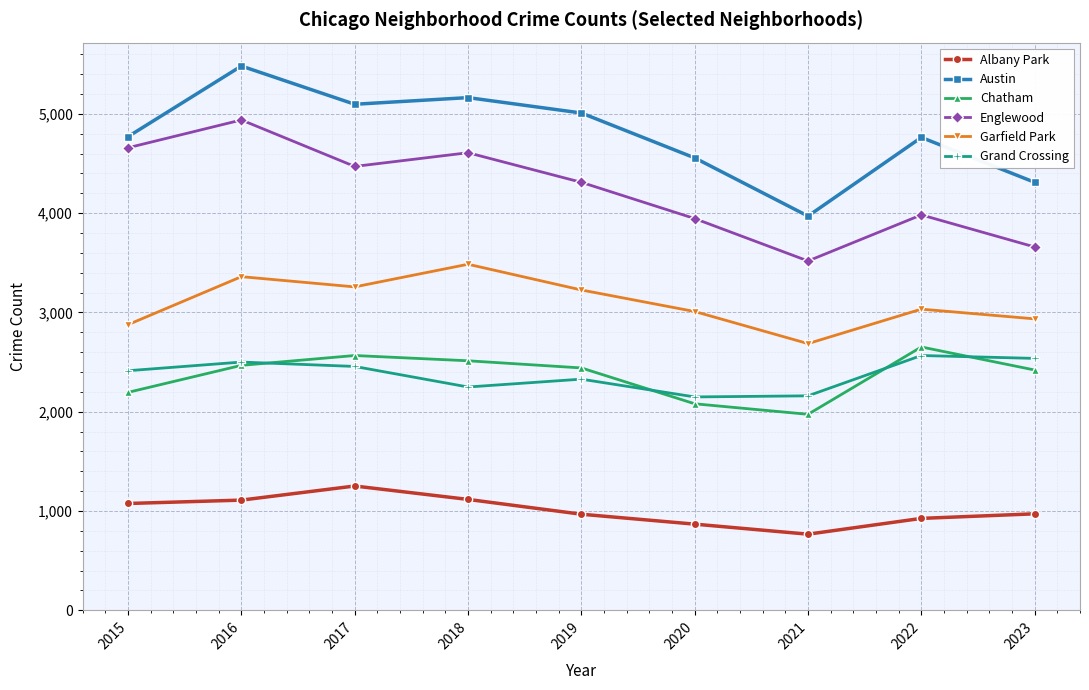

At how many categories does at least one series exceed 1441?

9